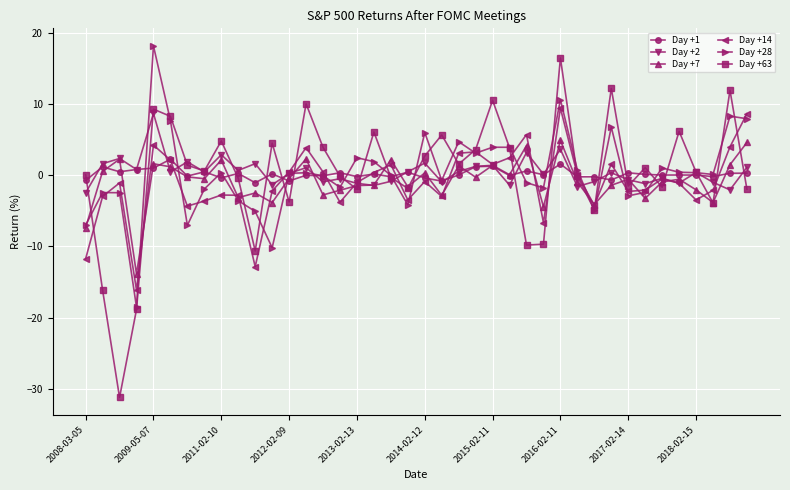

What is the average value of the Day +63 series?

0.2